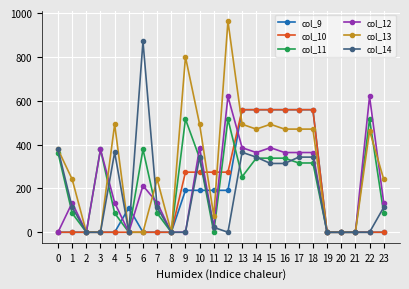

What are all the series names shown in the legend?

col_9, col_10, col_11, col_12, col_13, col_14